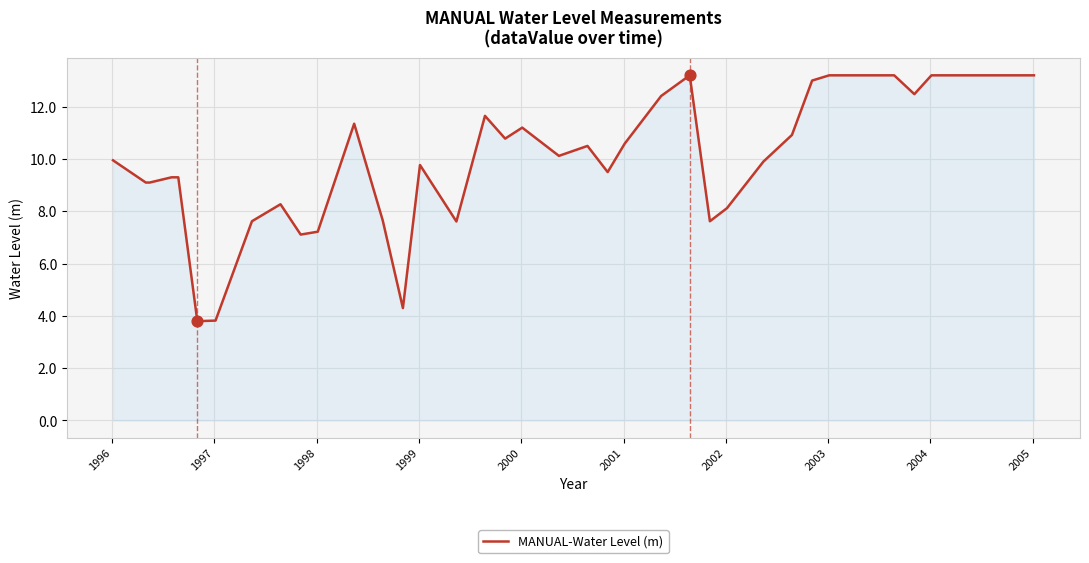

What is the greatest value displayed?

13.2